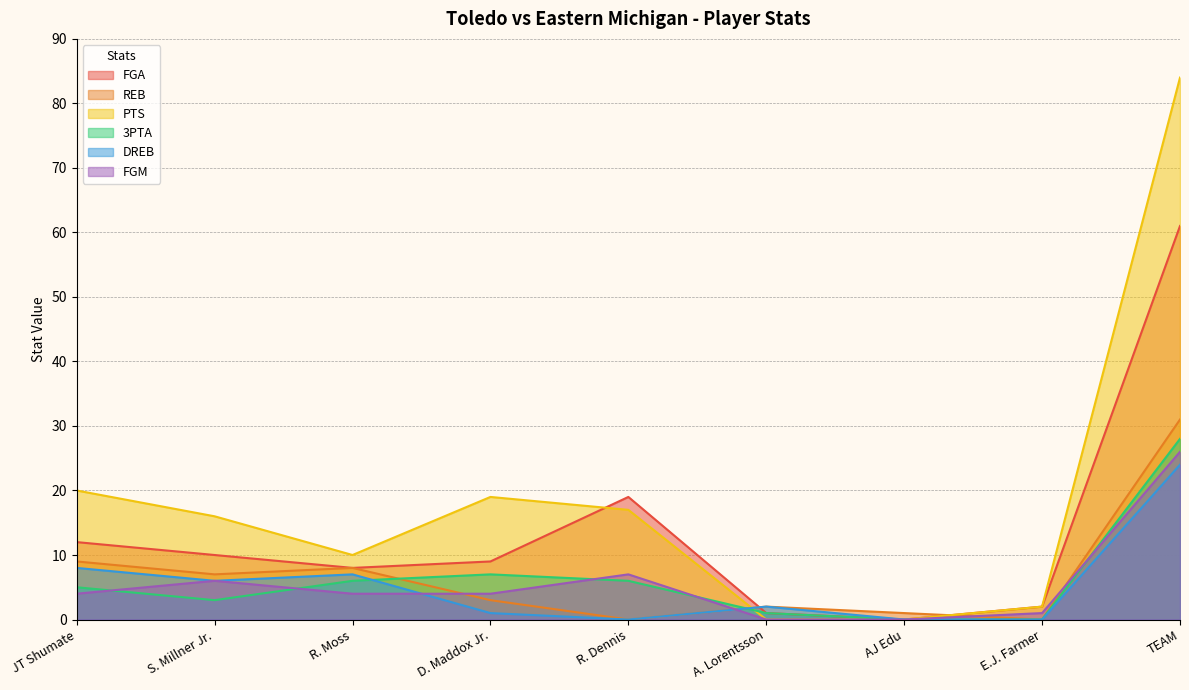

The 3PTA series shows 10 at D. Maddox Jr.. True or false?

False